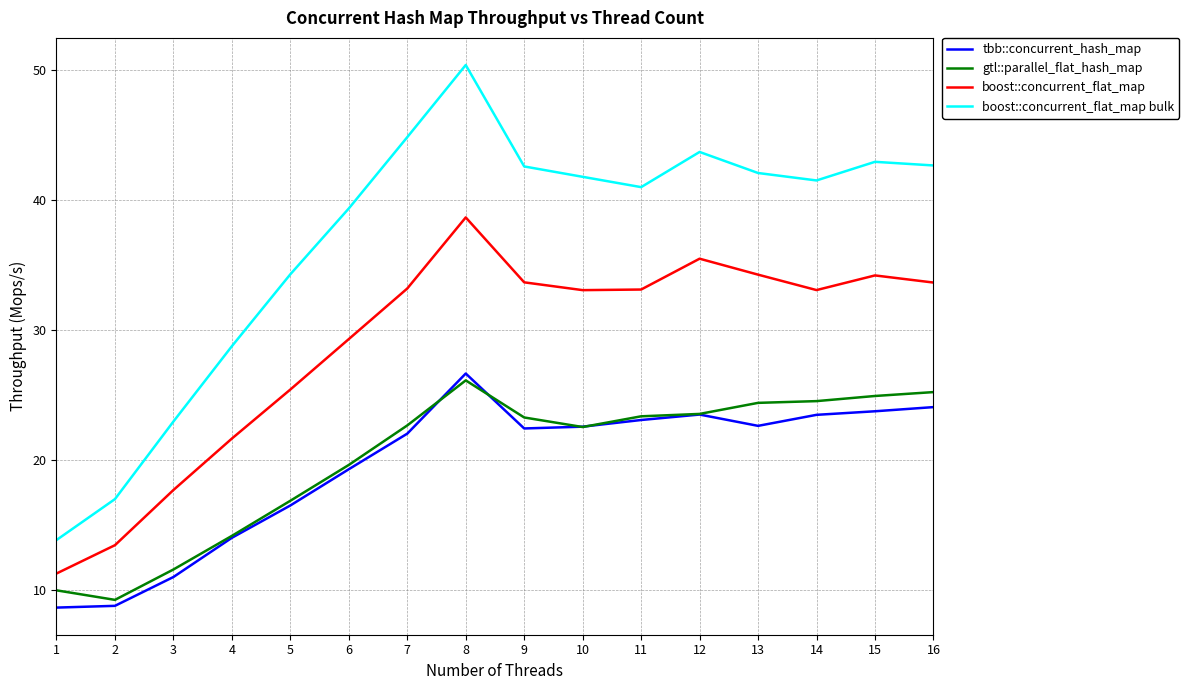

True or false: boost::concurrent_flat_map and tbb::concurrent_hash_map cross at least once.

False